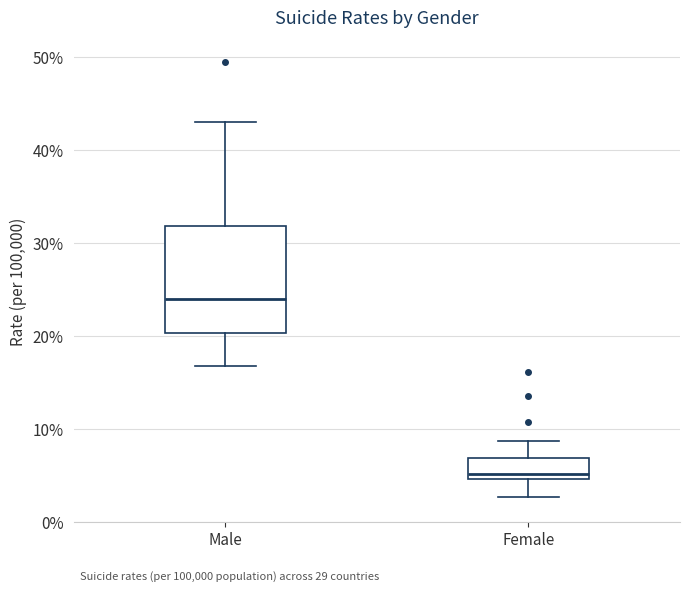

Reading left to right, read every box against the y-axis: the position of its median line, the range the box covers, and the ends of its whiskers. The values are not printed on the chart, so give them approximately, as read against the axis.

Male: median 24, box 20 to 32, whiskers 17 to 43
Female: median 5 (just above the box's lower edge), box 5 to 7, whiskers 3 to 9